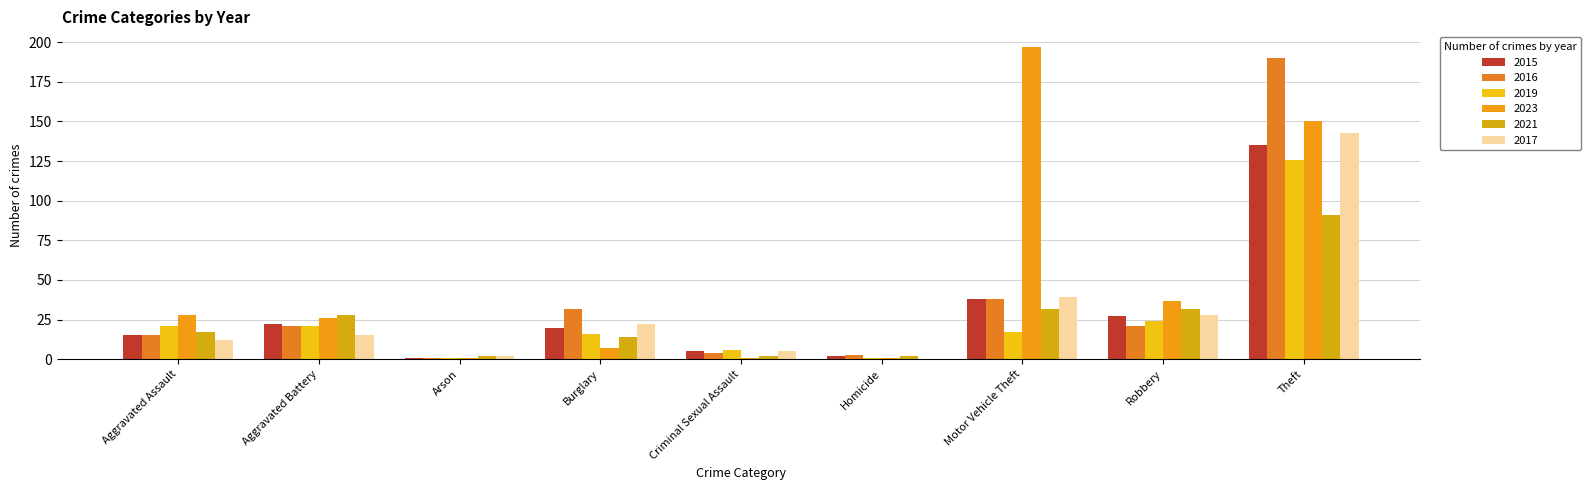

Does the chart contain stacked bars?

No